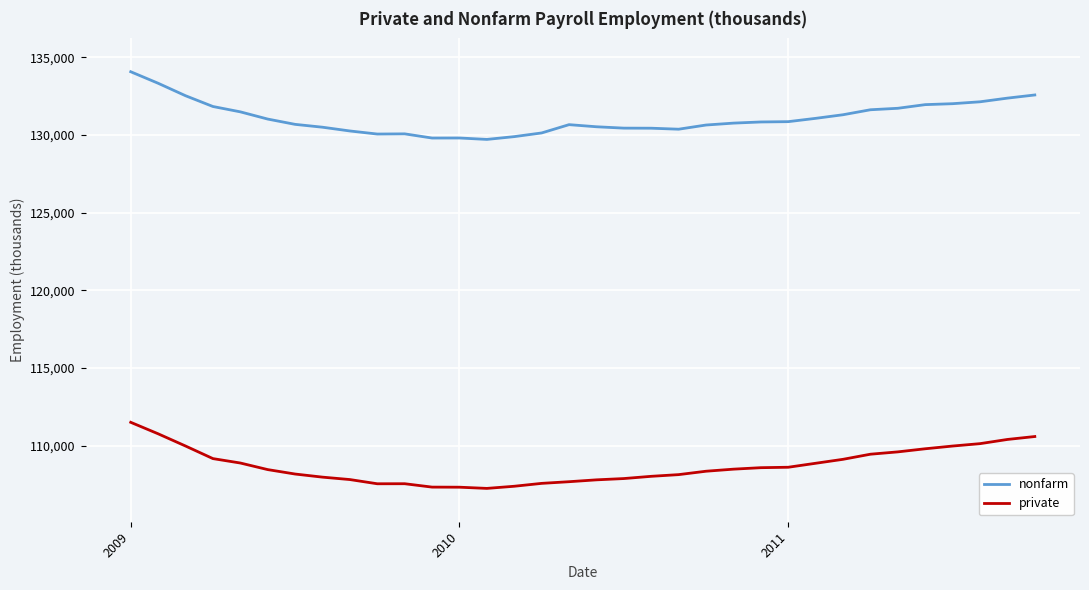

What is the difference between the maximum and minimum values in the private series?

4256